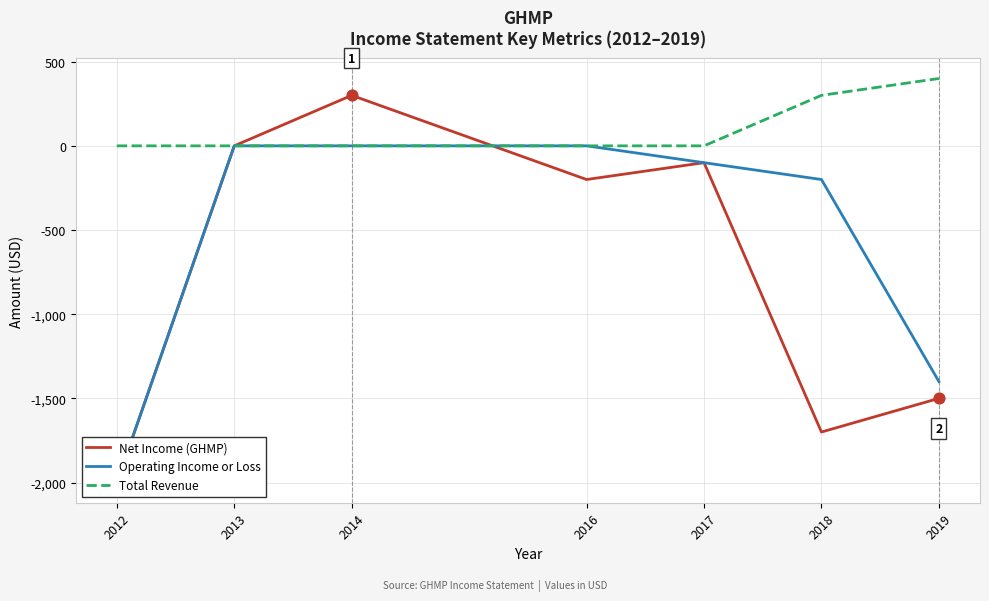

Is the value of Net Income (GHMP) at 2014 greater than the value of Operating Income or Loss at 2017?

Yes